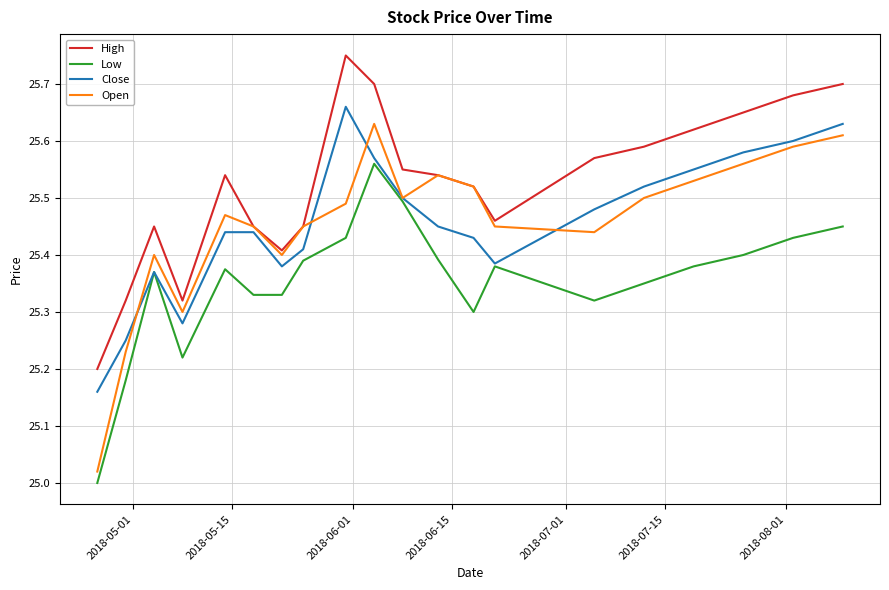

Which series has the largest total across all categories?

High